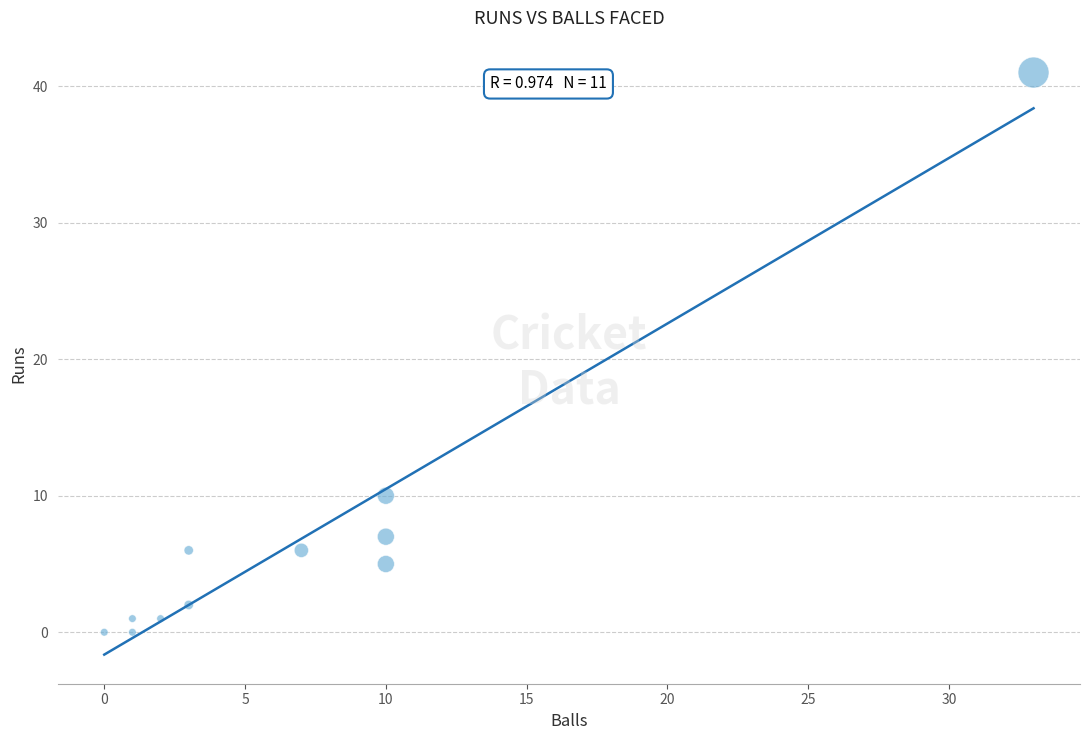

What is the average Y value?

7